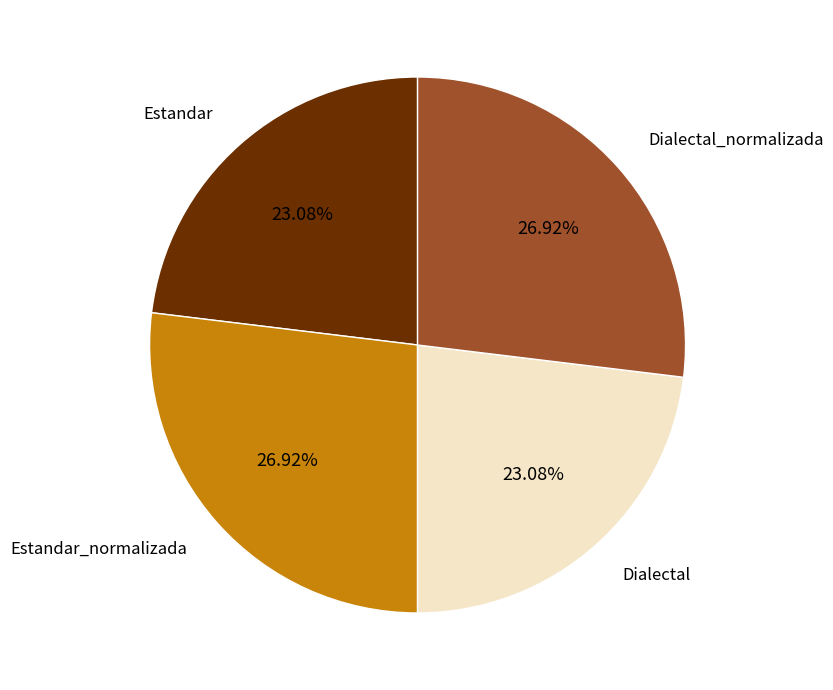

Does Estandar_normalizada represent more than half of the total?

No